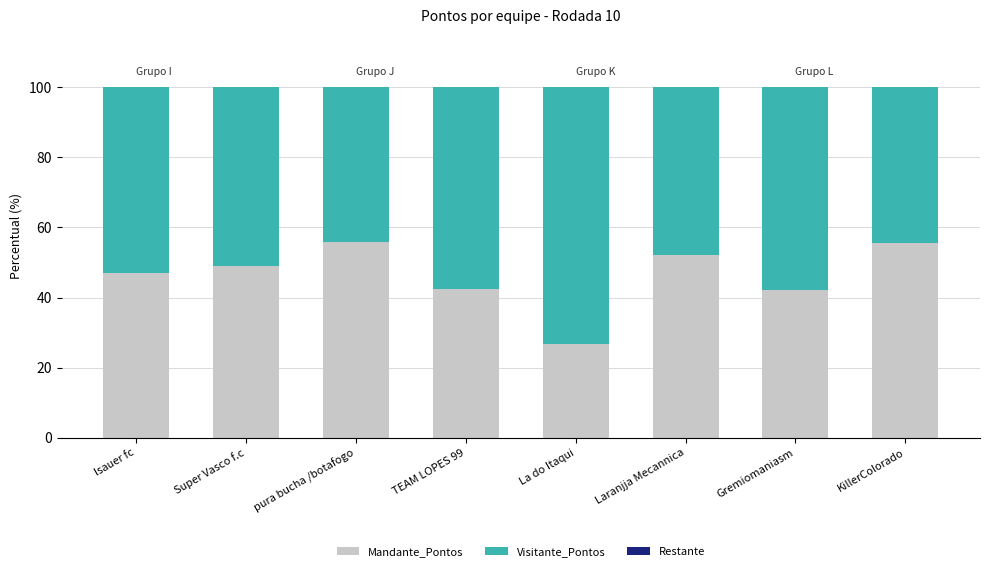

How many bars are there in total?

8